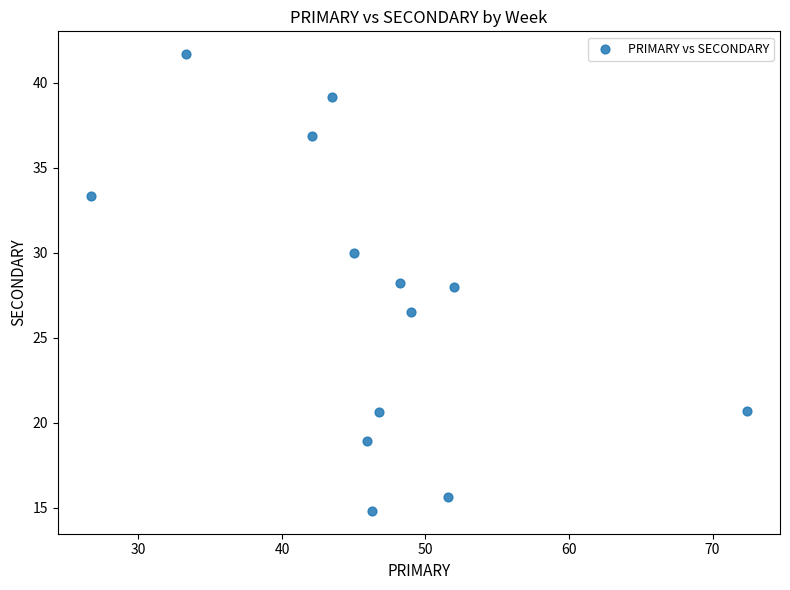

What is the range of X values (max minus min)?

45.7